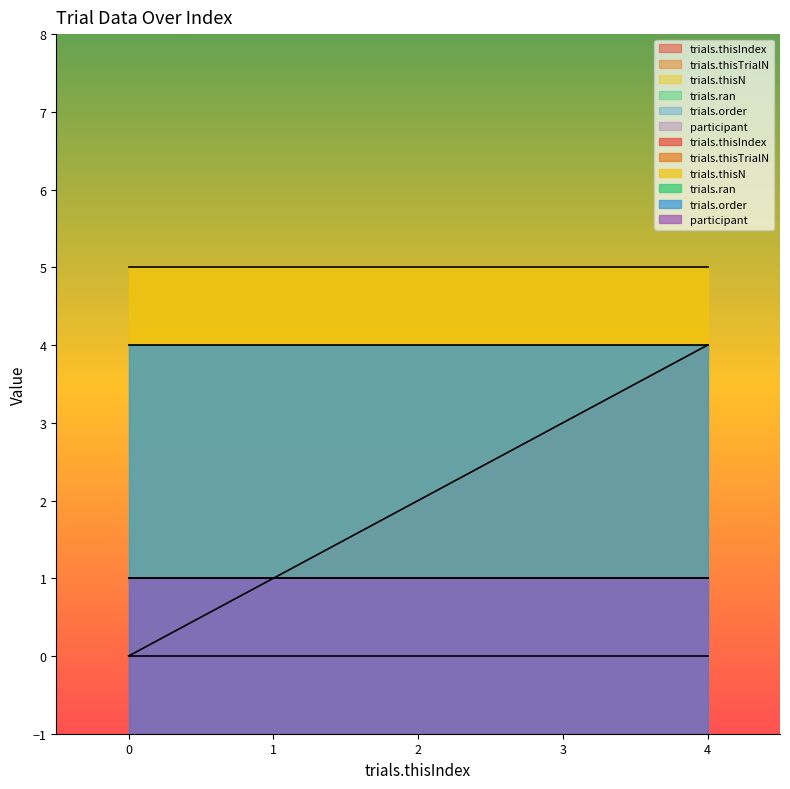

True or false: trials.thisIndex and trials.thisN cross at least once.

False